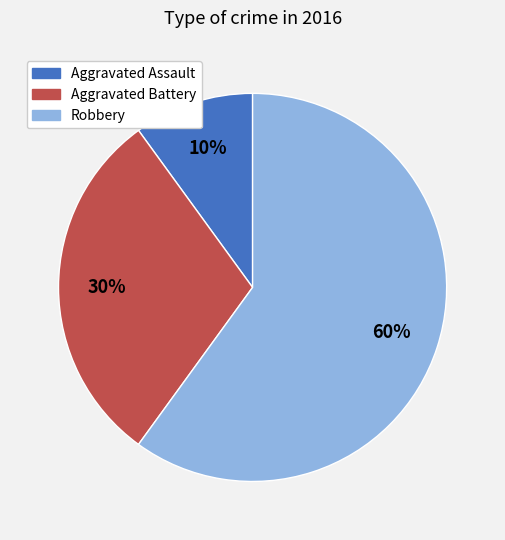

How many segments does this pie chart have?

3